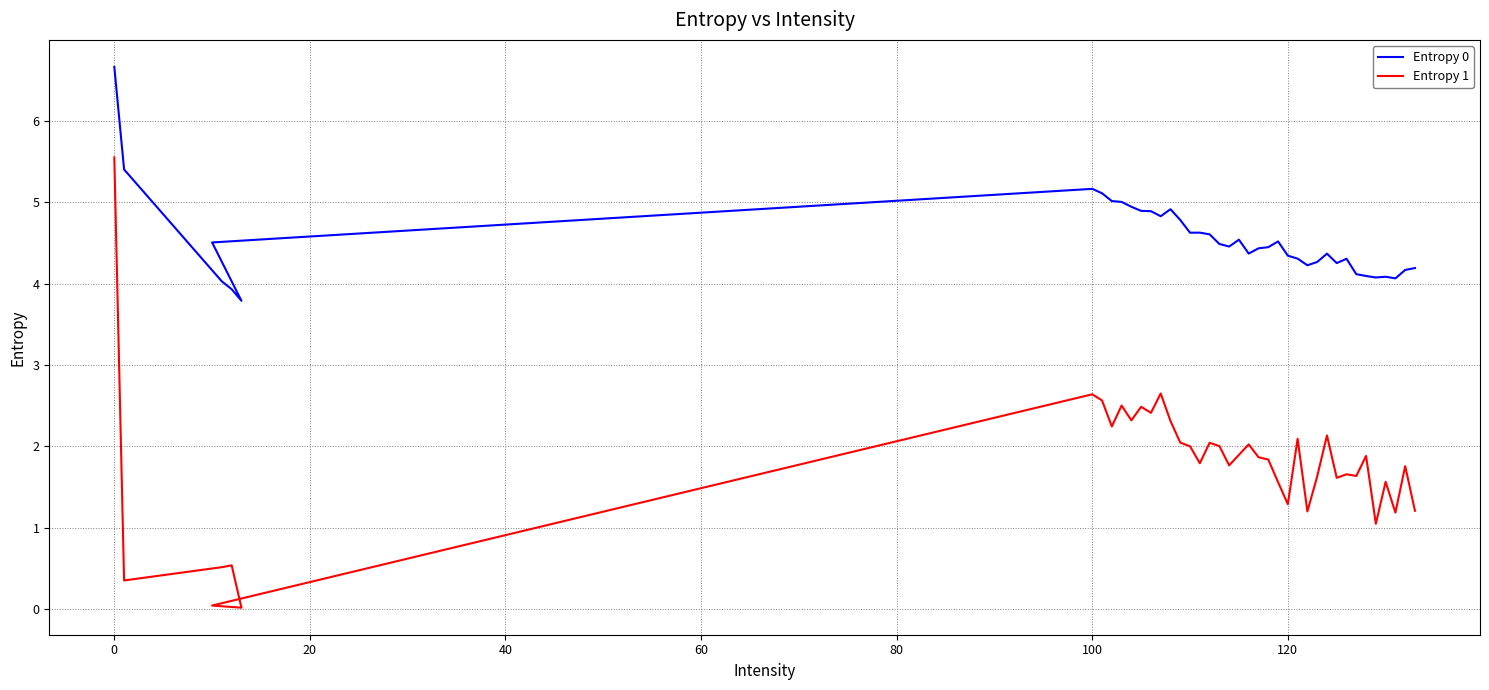

How many data points in Entropy 0 are less than 4?

2